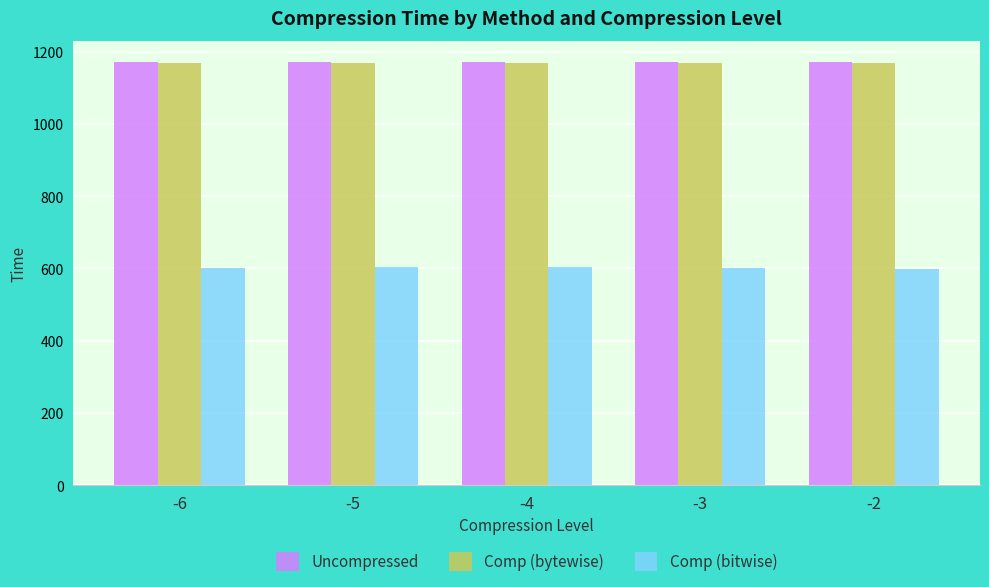

What is the maximum value for Uncompressed?

1171.6